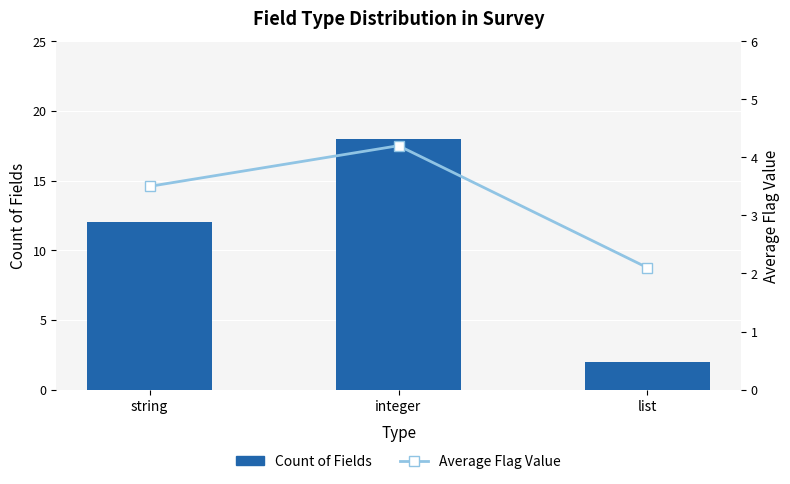

At which label does Average Flag Value first exceed 3?

string